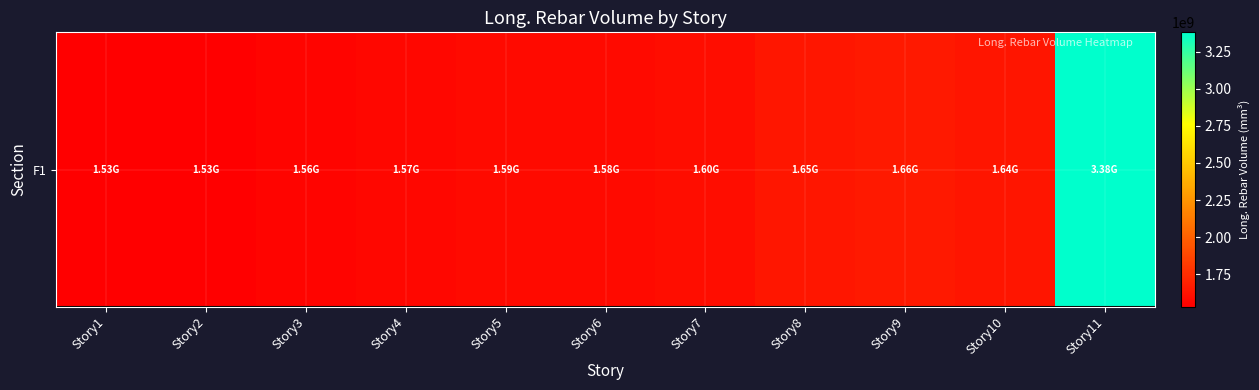

Reading left to right, transcribe all the data shown in this chart.

1532073648.0	1533115373.5	1560594610.0	1568668111.2	1585872421.8	1584088260.7	1604093213.8	1646614673.2	1658049944.4	1637695242.7	3379900084.5